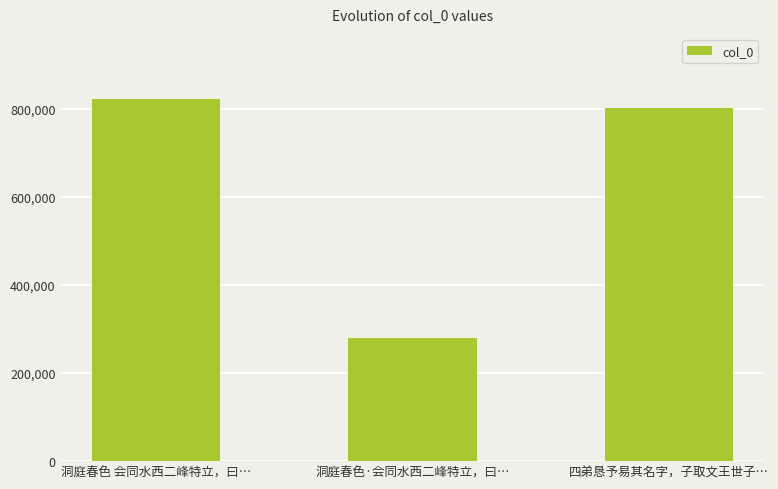

Which label corresponds to the largest value in the chart?

洞庭春色 会同水西二峰特立，曰…